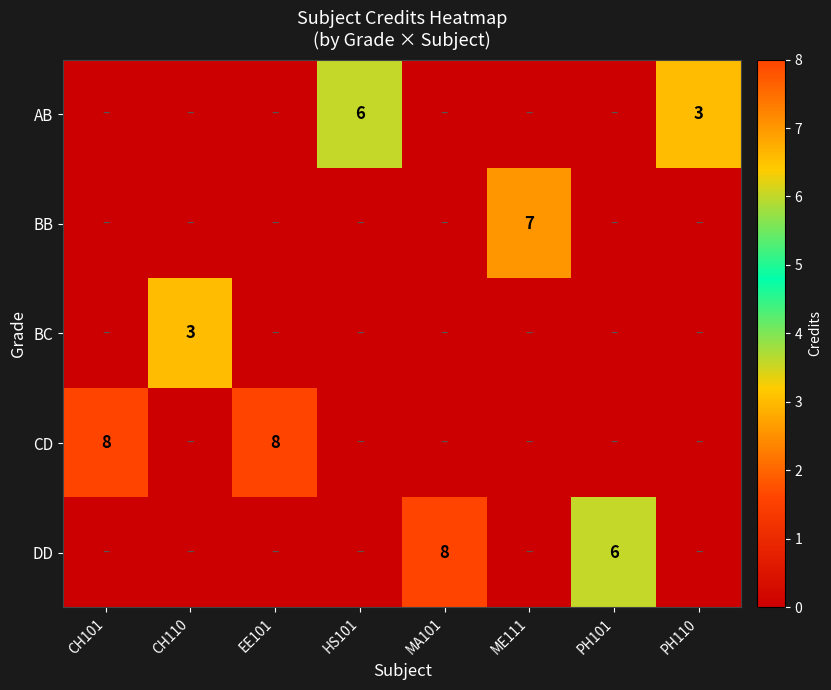

Is it true that BB equals 7 at ME111?

True